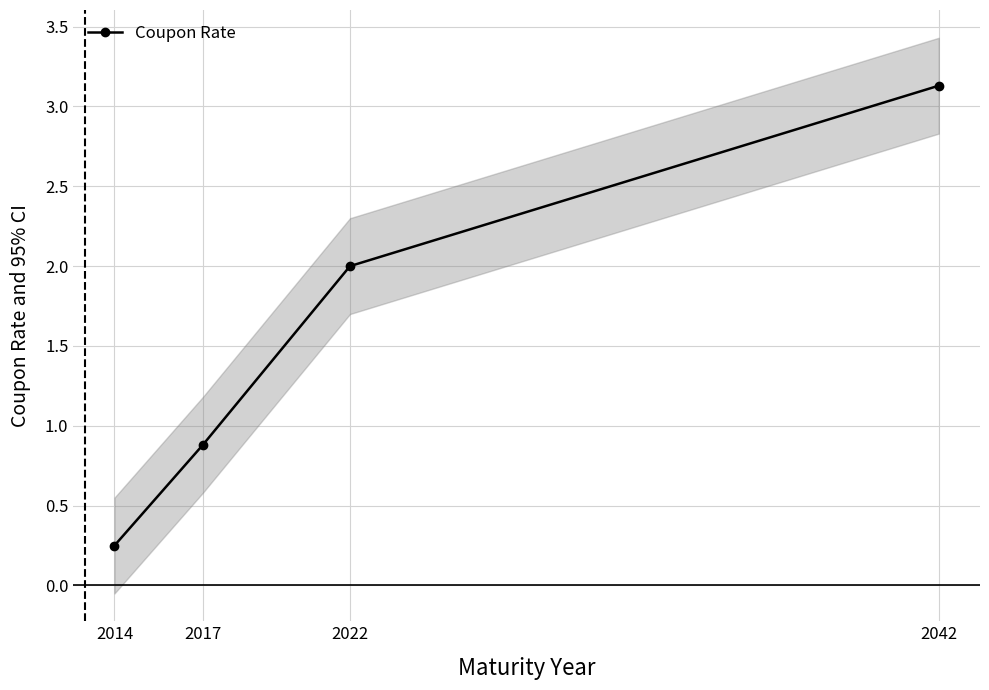

Where does the data first go above 2?

2042